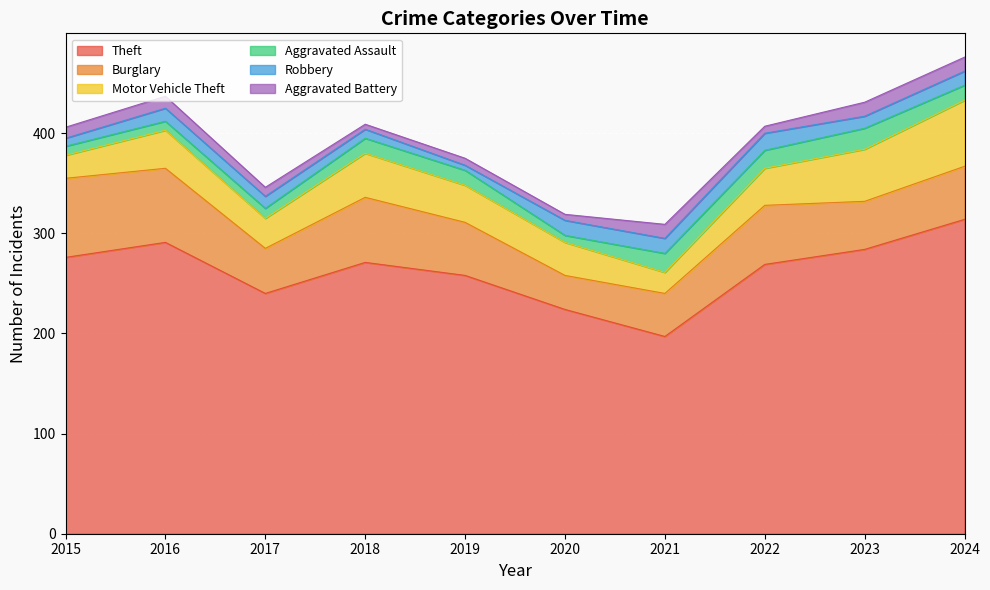

What is the average value of the Robbery series?

12